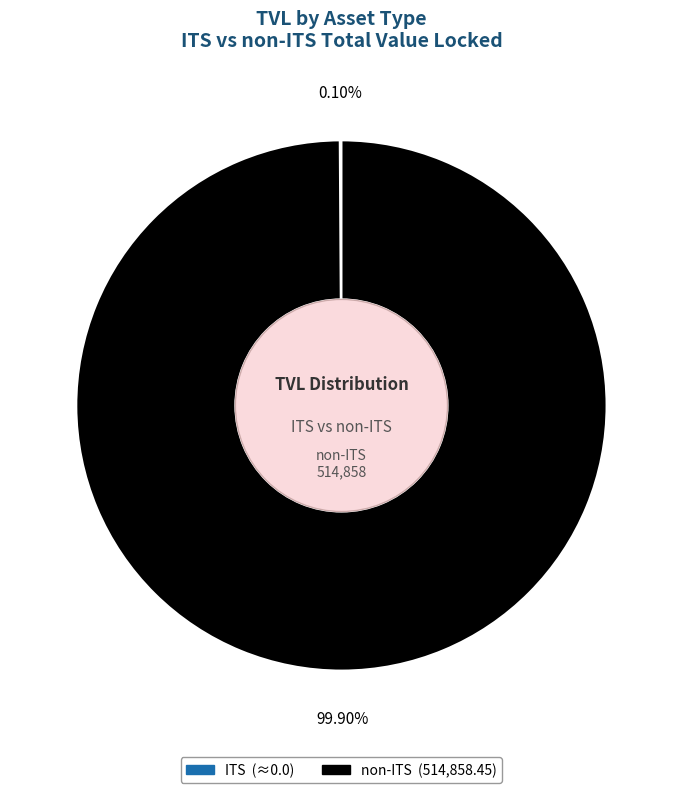

Is there a majority slice in this chart?

Yes